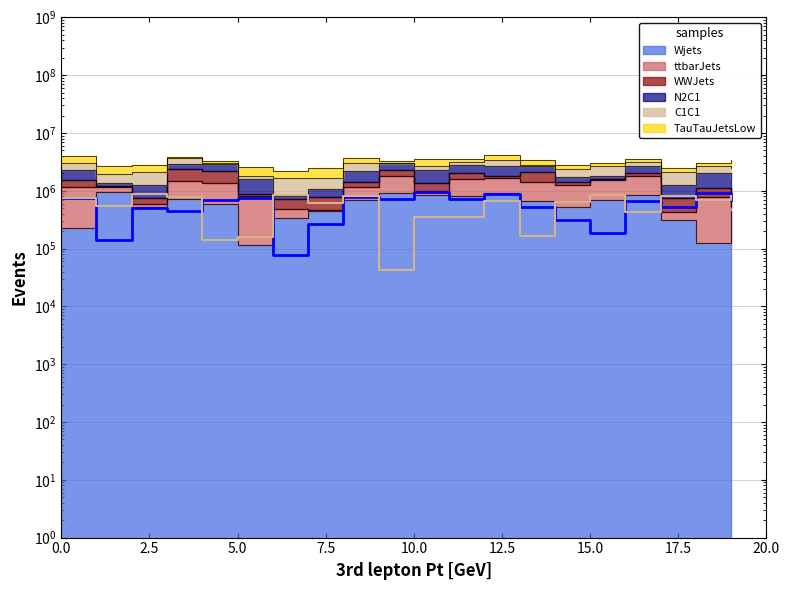

Reading right to left, transcribe all the data shown in this chart.

Wjets: 19=441545	18=126403	17=309149	16=837950	15=690973	14=520785	13=671473	12=905851	11=818657	10=849555	9=909656	8=685825	7=442427	6=333129	5=115688	4=601317	3=728701	2=523202	1=962248	0=227017
N2C1: 19=691375	18=910483	17=529750	16=656658	15=187371	14=318087	13=522297	12=871374	11=713983	10=953858	9=727746	8=796181	7=268533	6=76641	5=738002	4=705508	3=444377	2=502666	1=143776	0=763055
C1C1: 19=830083	18=689587	17=809424	16=435318	15=861431	14=640223	13=168396	12=678792	11=353141	10=348173	9=42501	8=823442	7=609167	6=843589	5=158396	4=141422	3=781079	2=877195	1=543850	0=743915